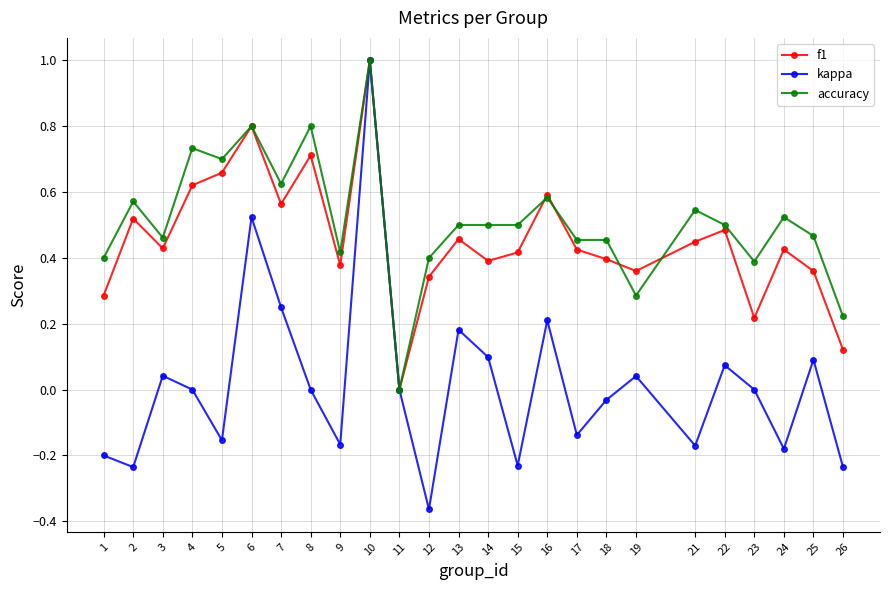

At which category is the sum across all series the highest?

10